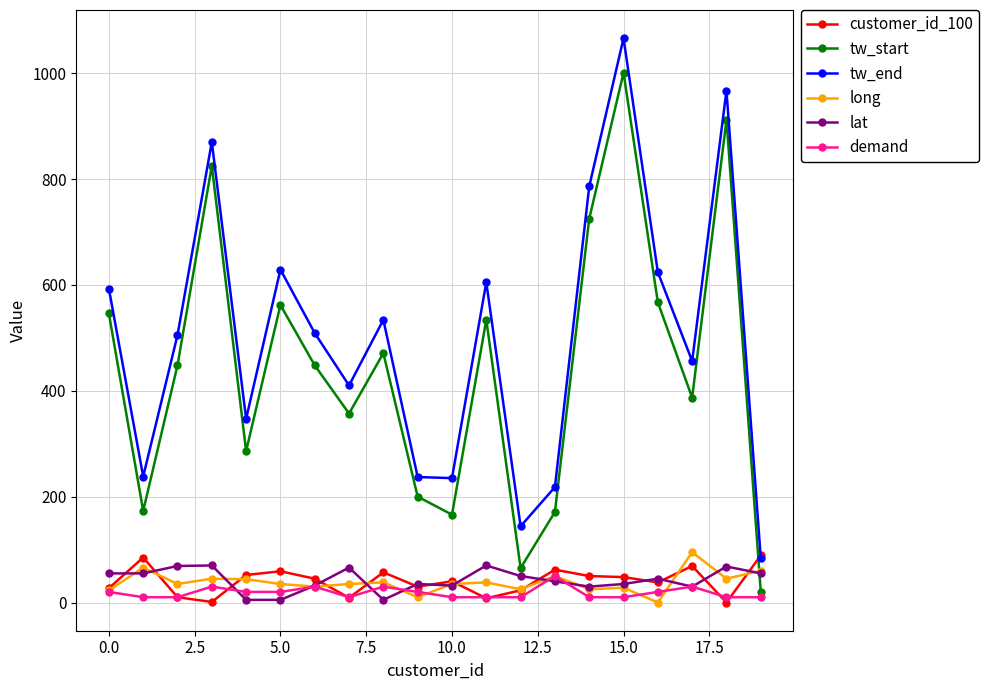

At how many categories does at least one series exceed 669?

4